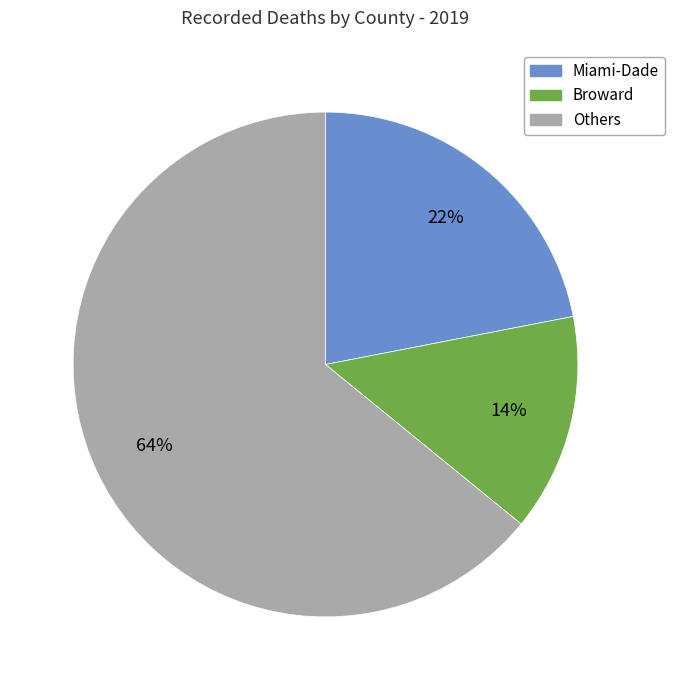

Is there a majority slice in this chart?

Yes